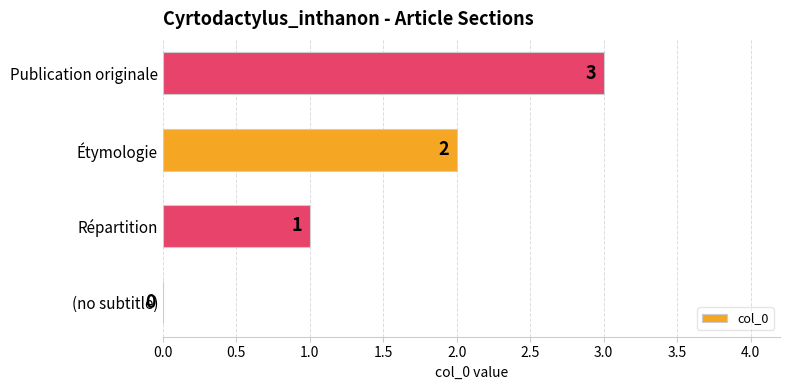

Count the number of categories in the chart.

4